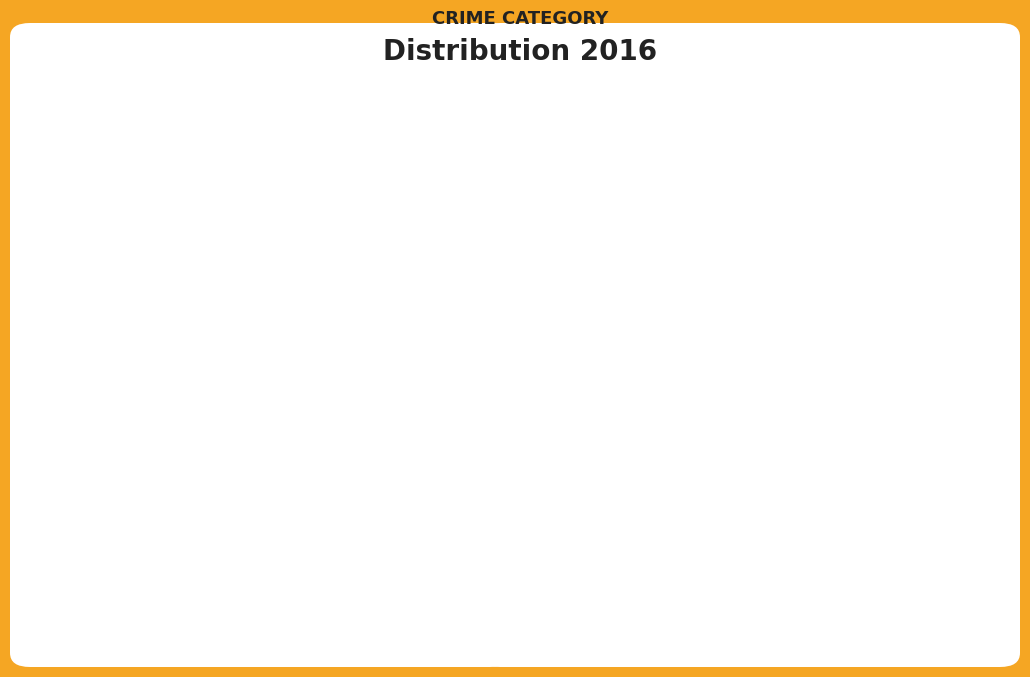

How many slices are in this pie chart?

4